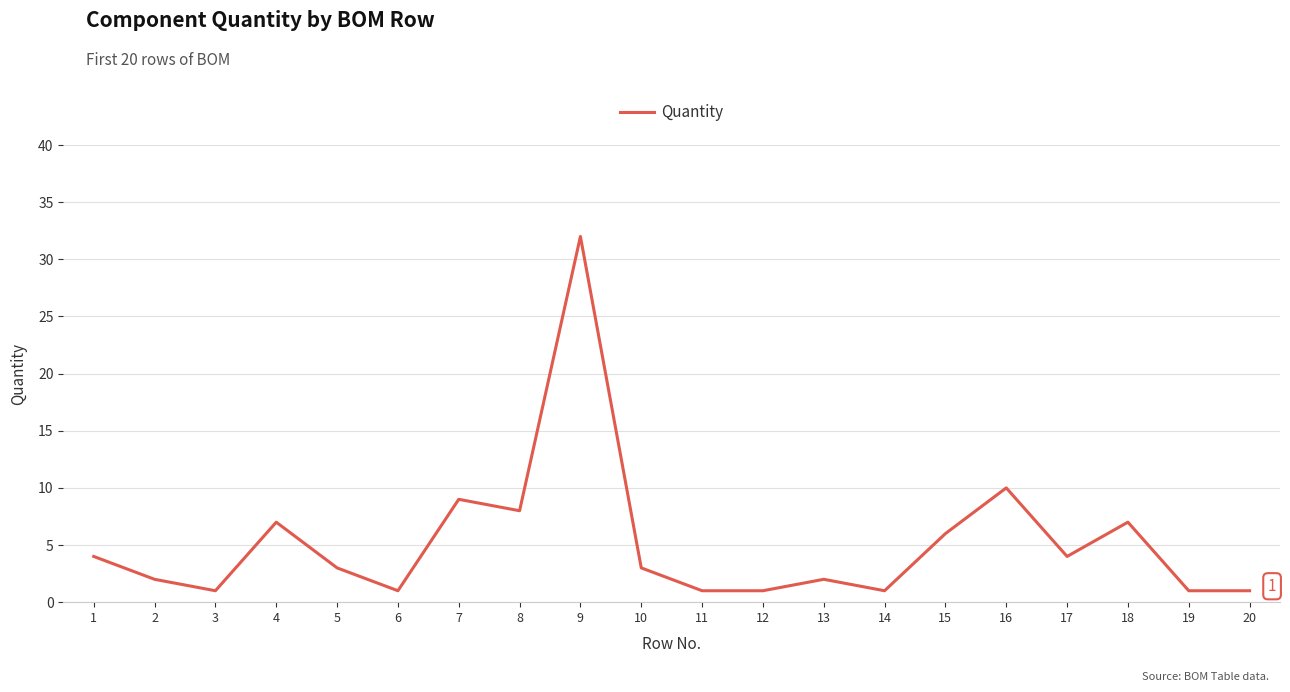

At which label is the value closest to 16?

16